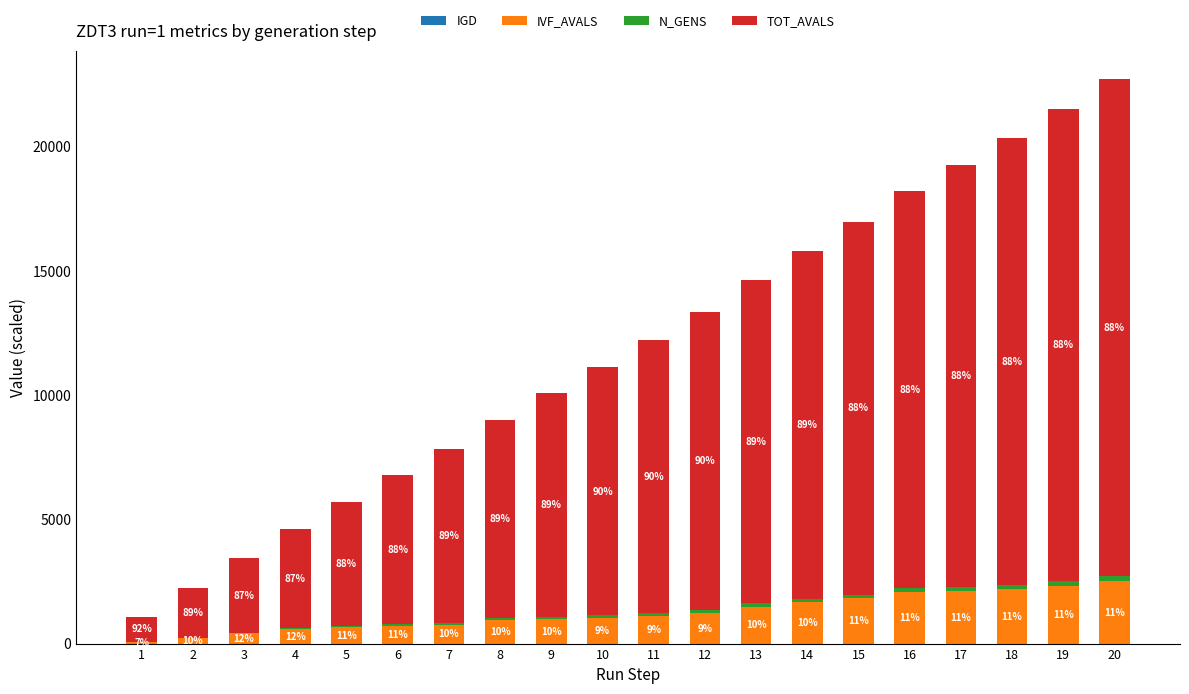

List the labels in order of IGD value, smallest first.

13, 16, 20, 14, 17, 19, 18, 11, 12, 15, 10, 9, 8, 7, 6, 5, 4, 3, 2, 1